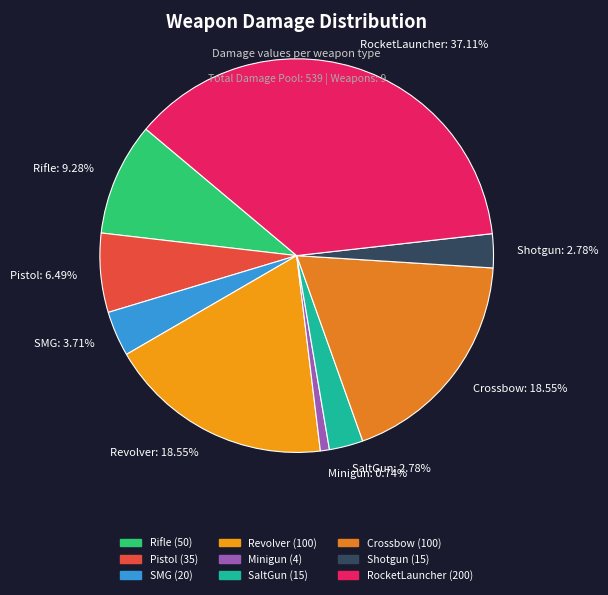

What percentage do Minigun and SMG together represent?

4.5%